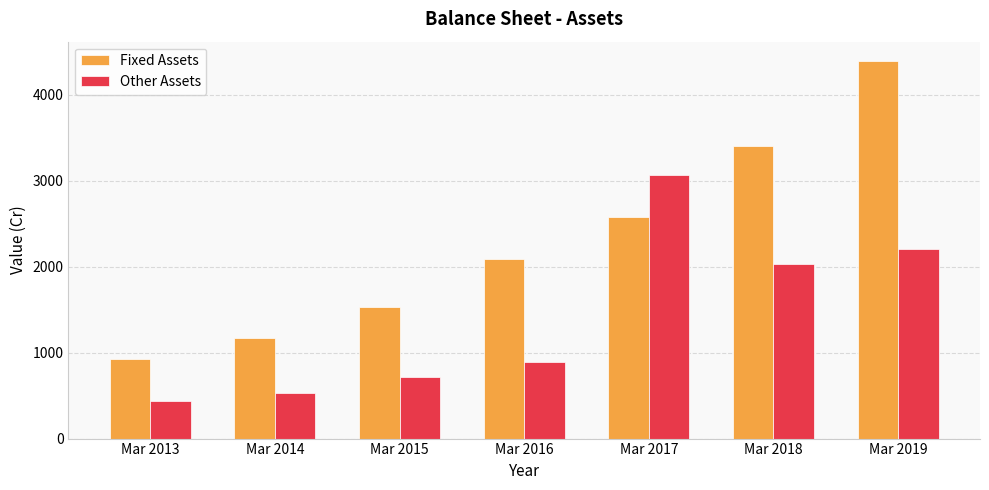

What is the total value across all series at Mar 2013?

1358